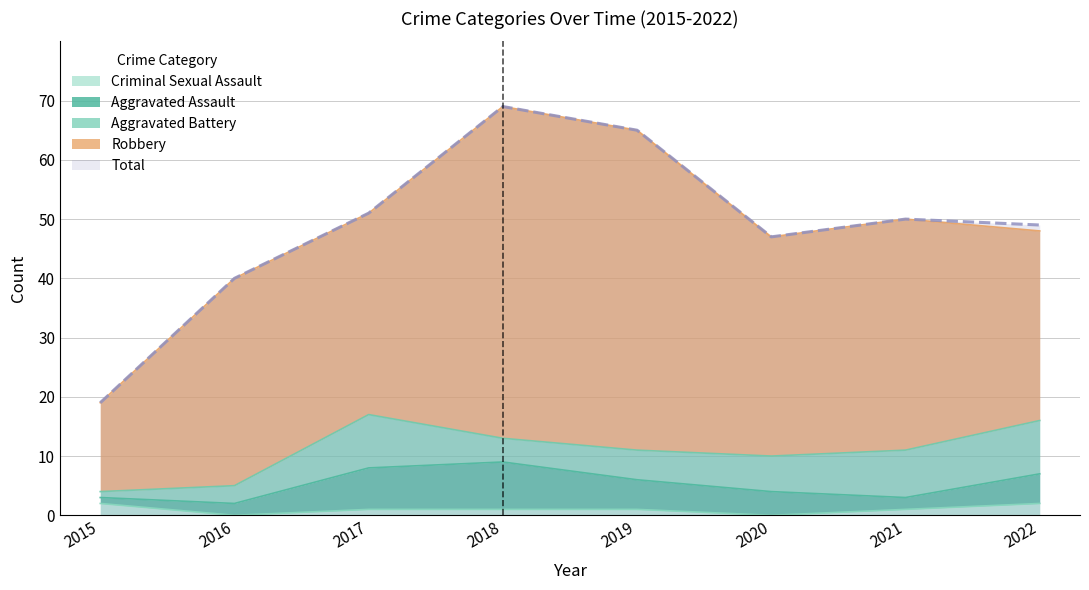

What is the sum of the Criminal Sexual Assault values at 2016 and 2019?

1